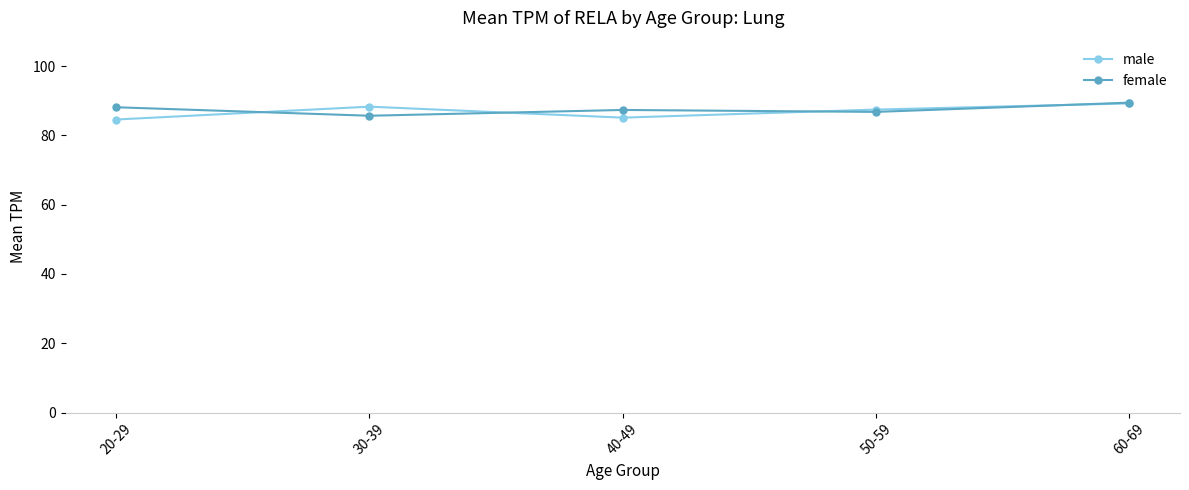

True or false: male has more than 2 interior local peaks.

False